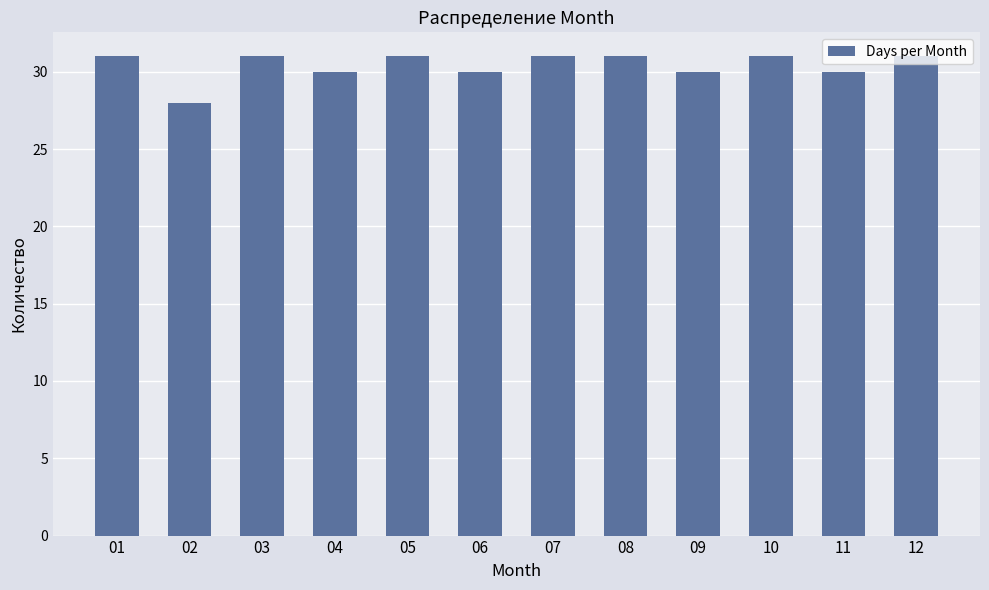

Which label corresponds to the smallest value in the chart?

02